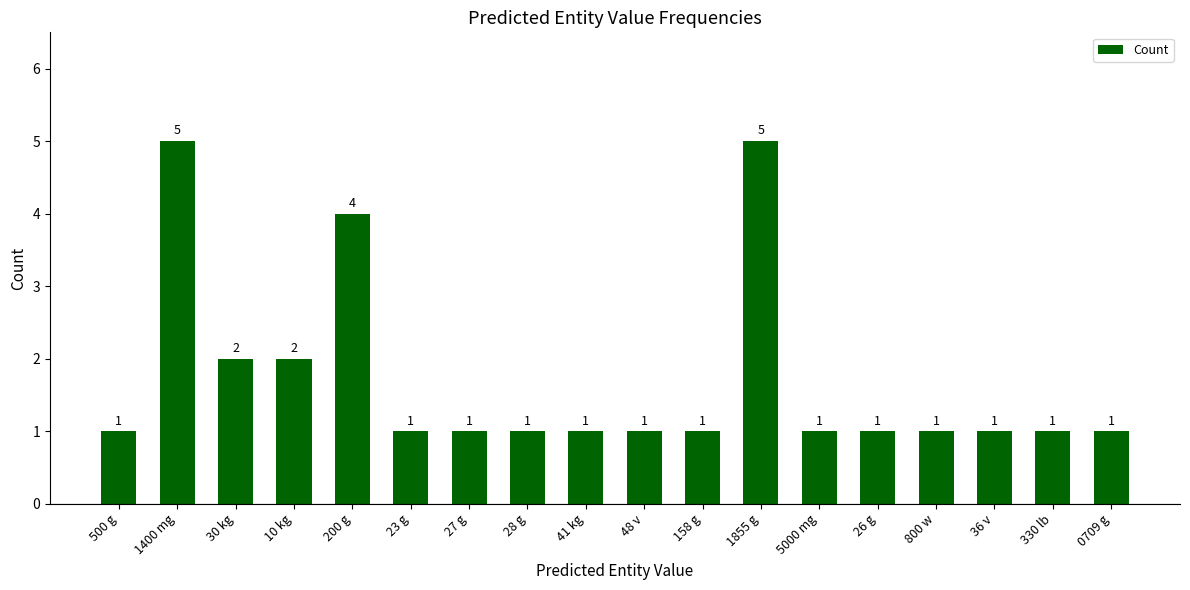

What value does the data have at 41 kg?

1